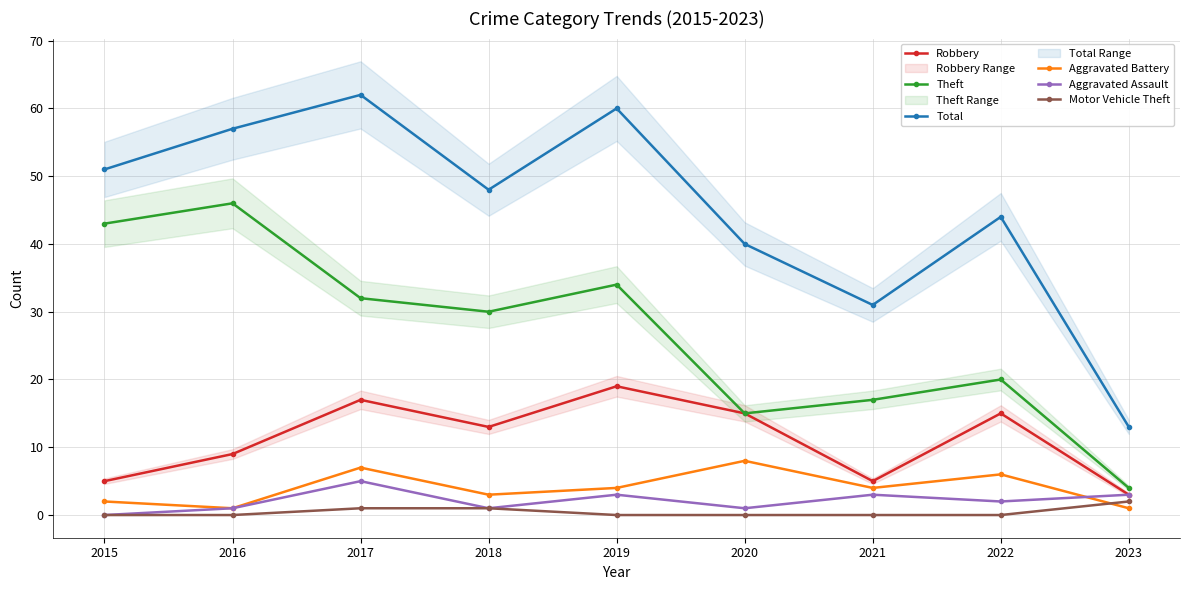

Does the chart display data point markers on the line(s)?

Yes